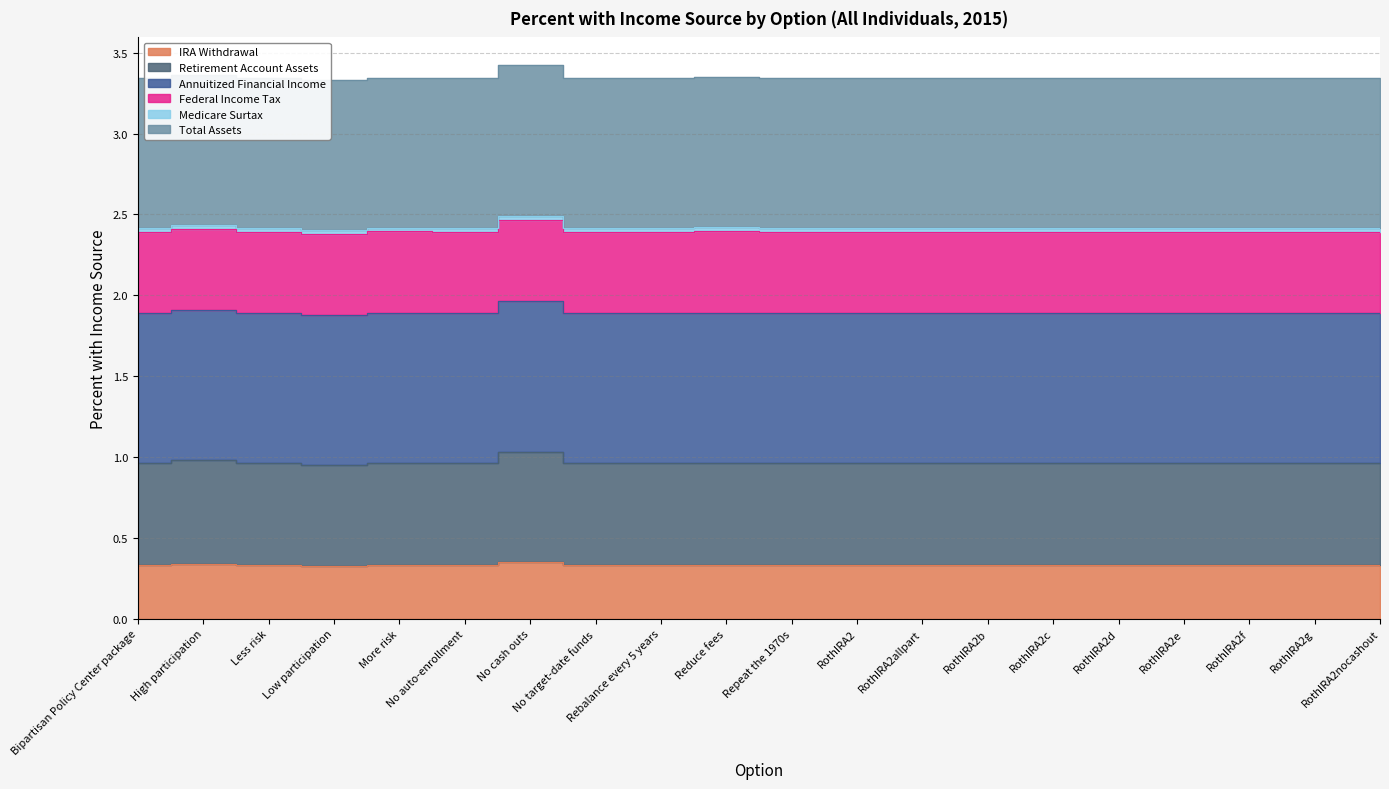

What is the label of the 2nd point from the right?

RothIRA2g